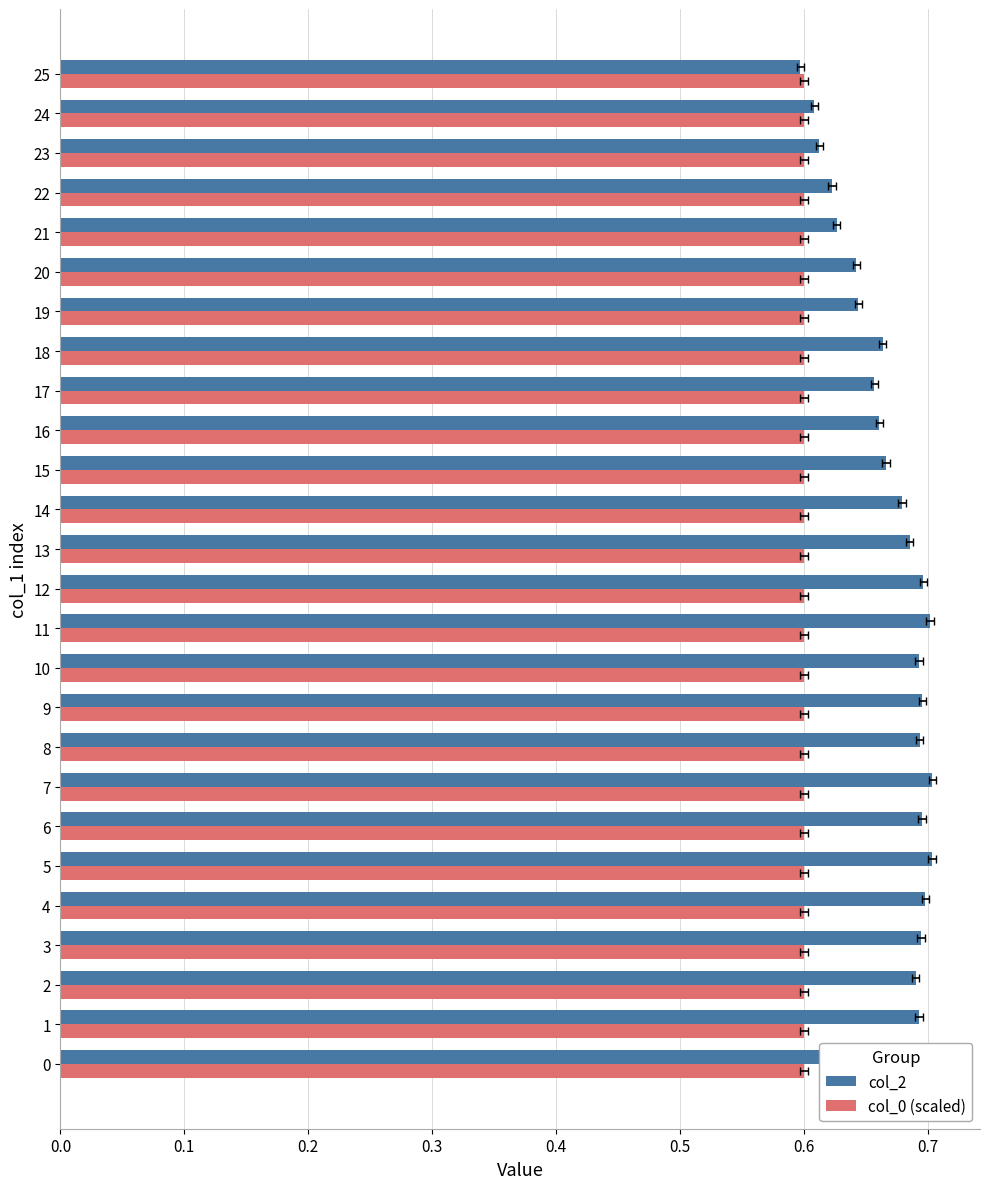

What are all the series names shown in the legend?

col_2, col_0 (scaled)